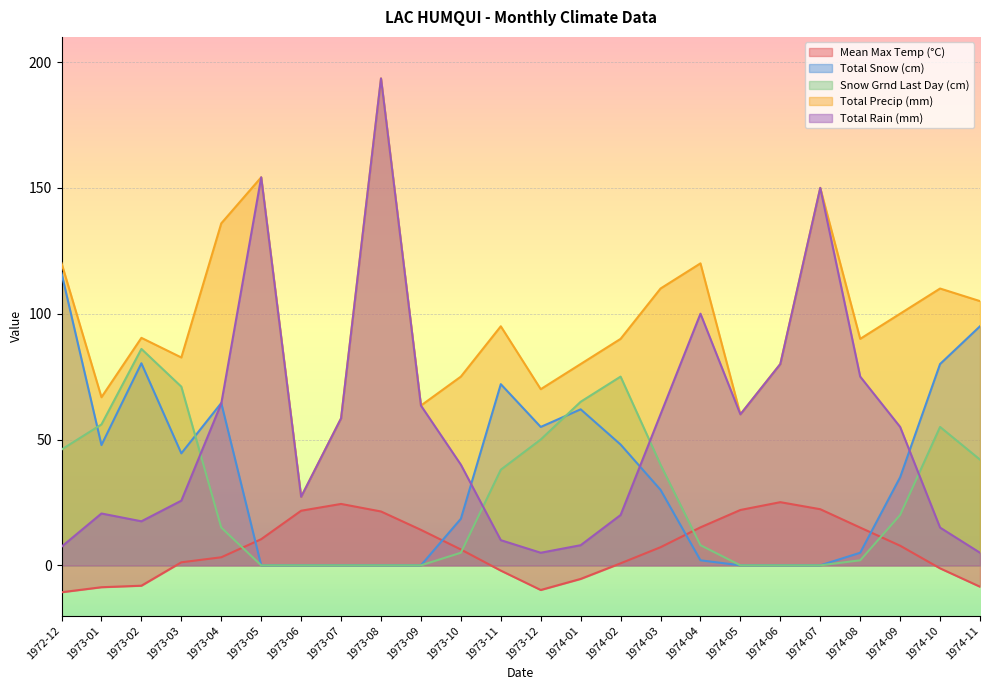

At which category does Snow Grnd Last Day (cm) reach its first local peak?

1973-02